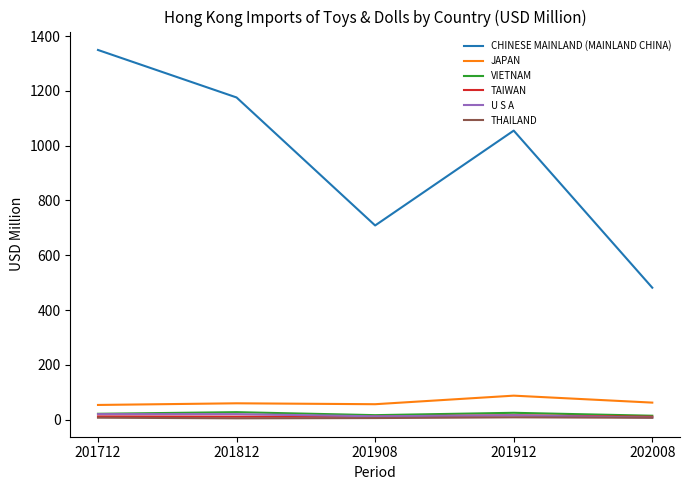

How many distinct data groups are displayed?

6